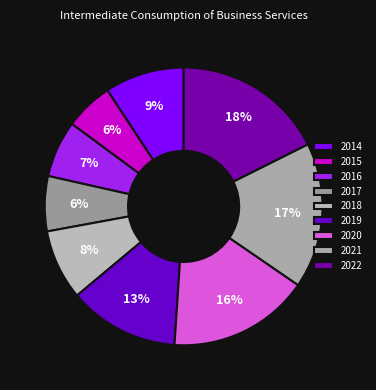

What is the largest slice in the pie chart?

2022